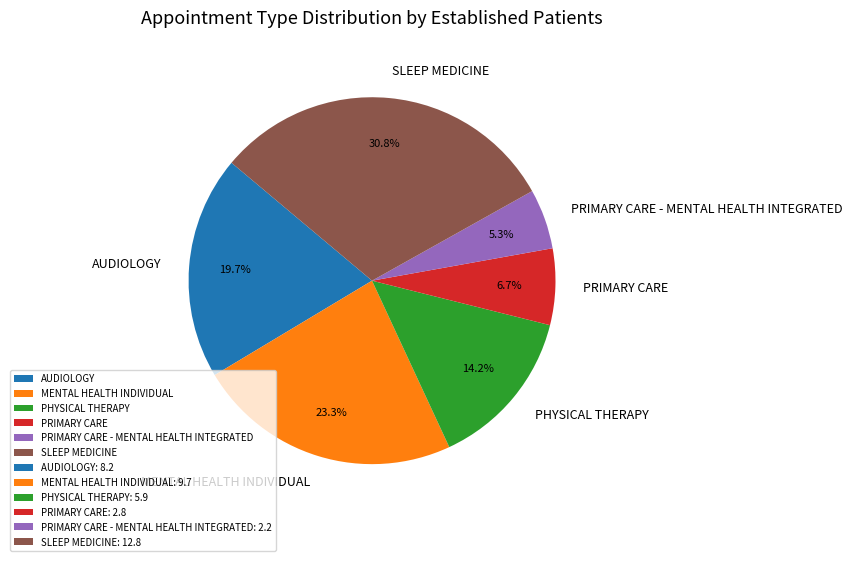

Count the number of slices in the pie.

6